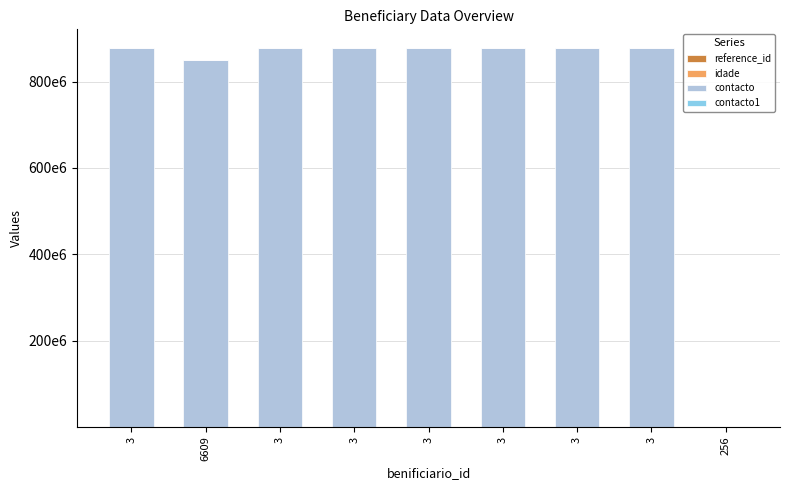

Where is reference_id nearest to the value 34?

3